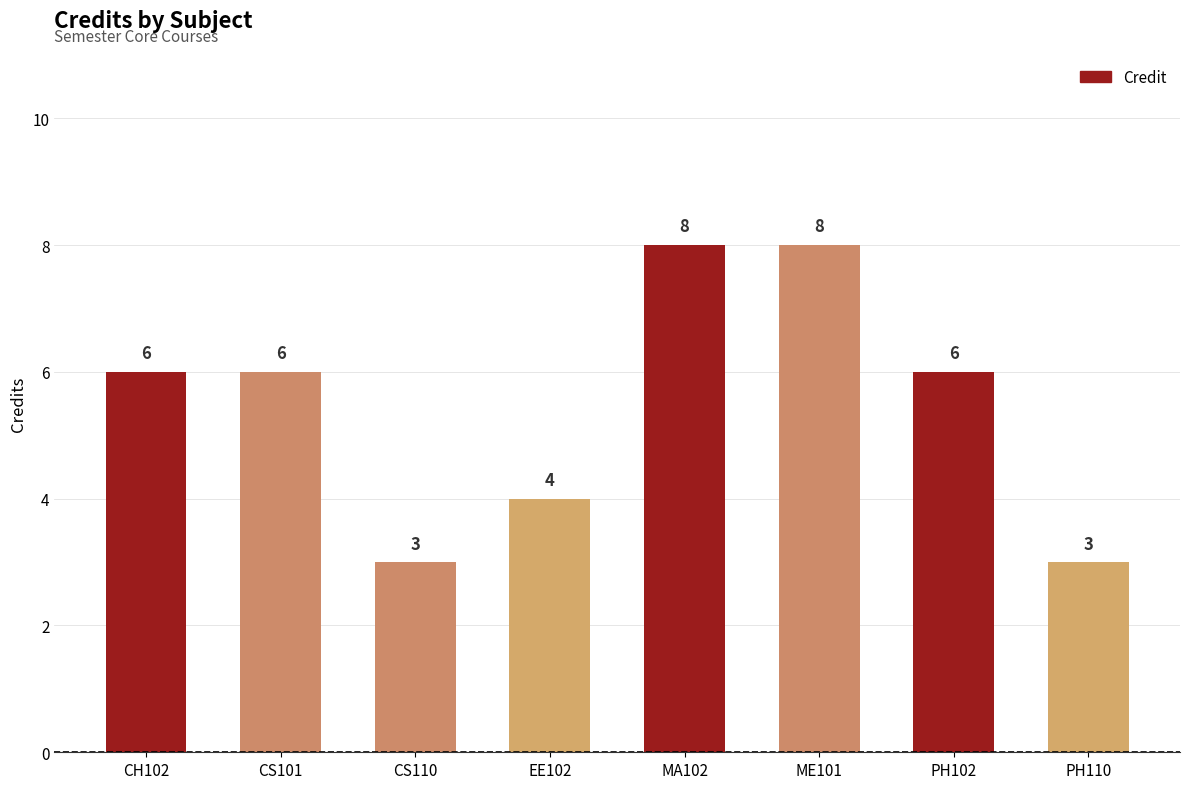

What is the change in value from CS101 to EE102?

-2